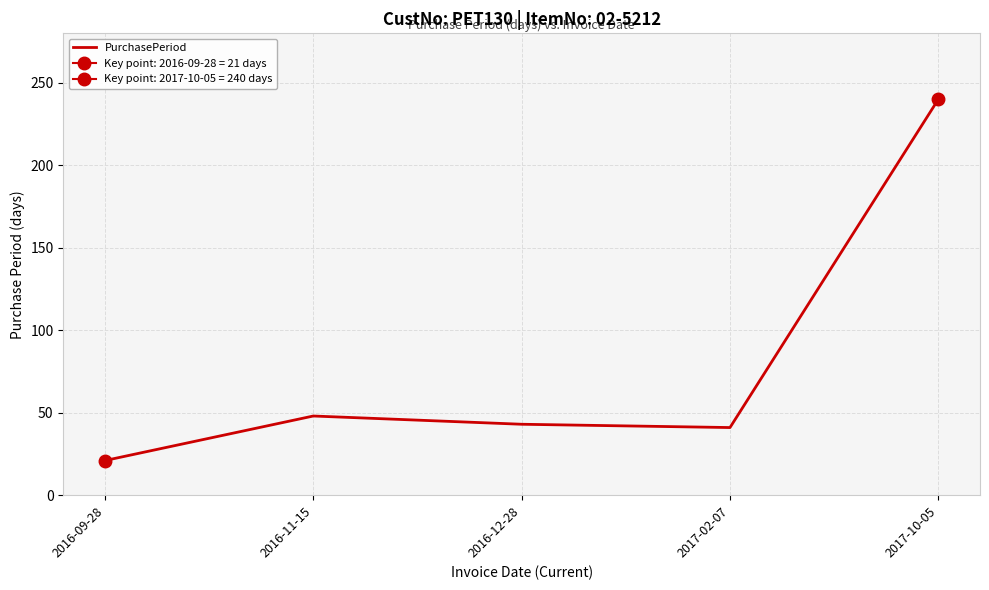

What is the difference between the maximum and minimum values?

219